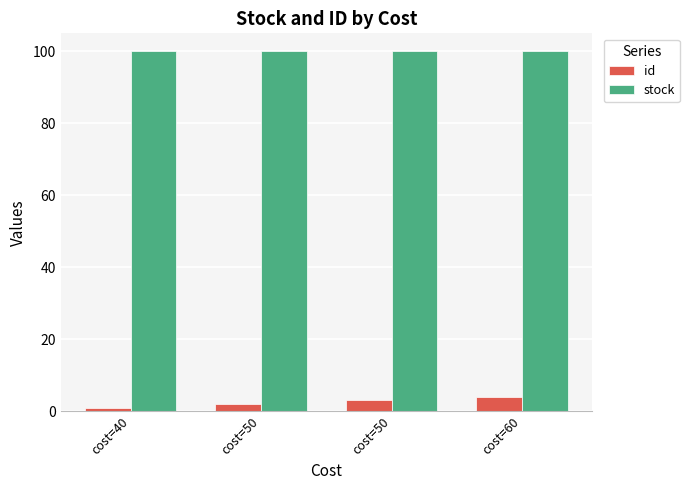

Is the value of id at cost=50 greater than the value of stock at cost=60?

No